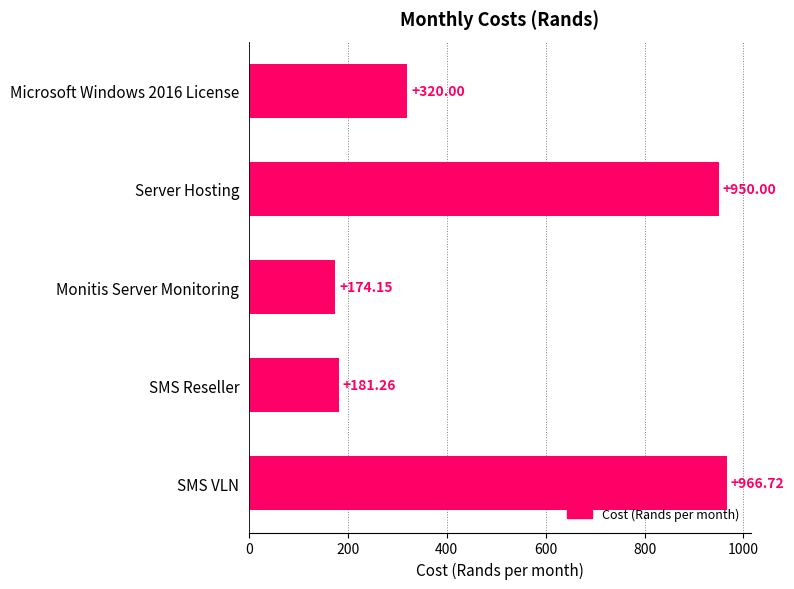

What is the difference between the second highest and second lowest values?

768.7